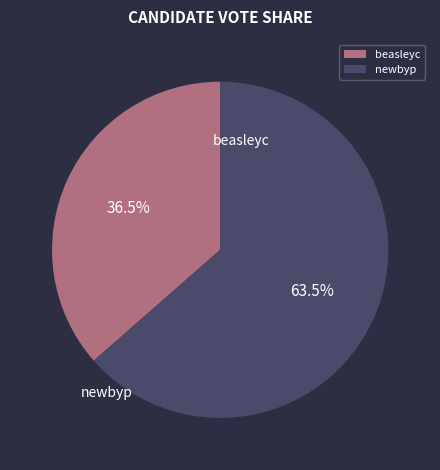

Is it true that beasleyc is 46% of the pie?

False